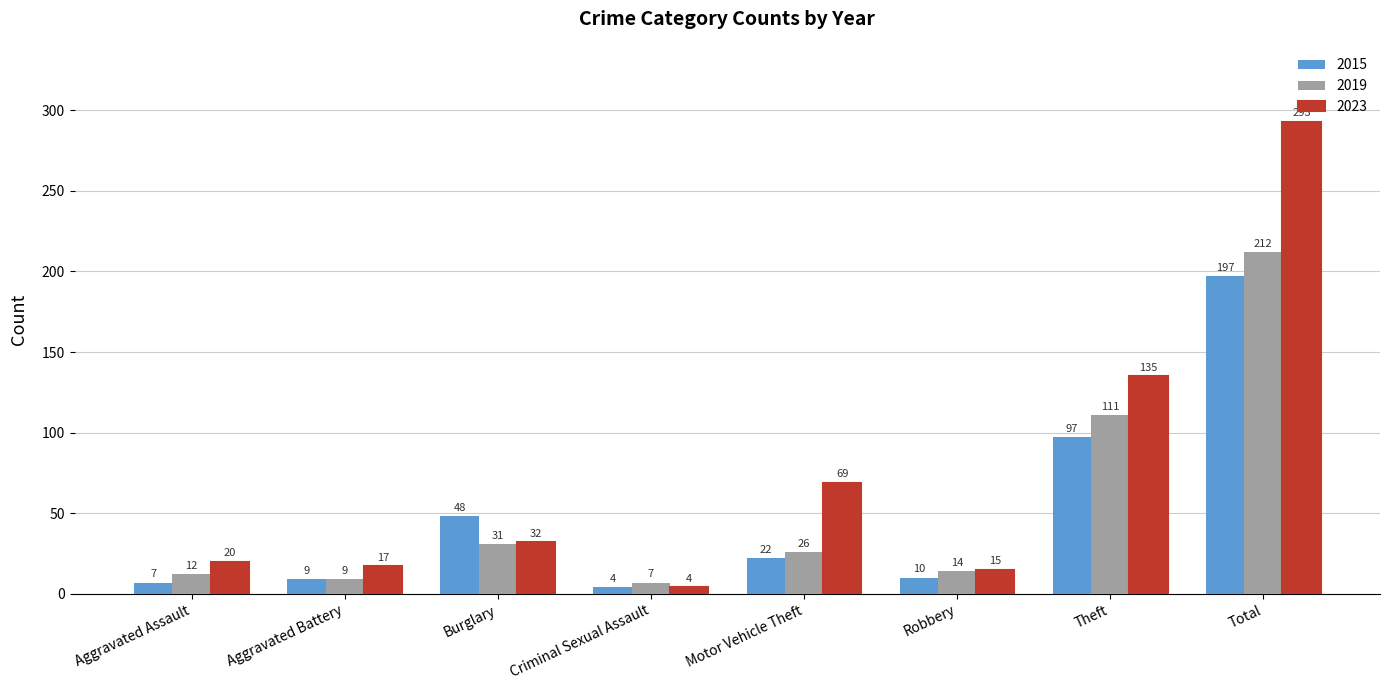

What is the spread (max minus min) of values at Motor Vehicle Theft?

47